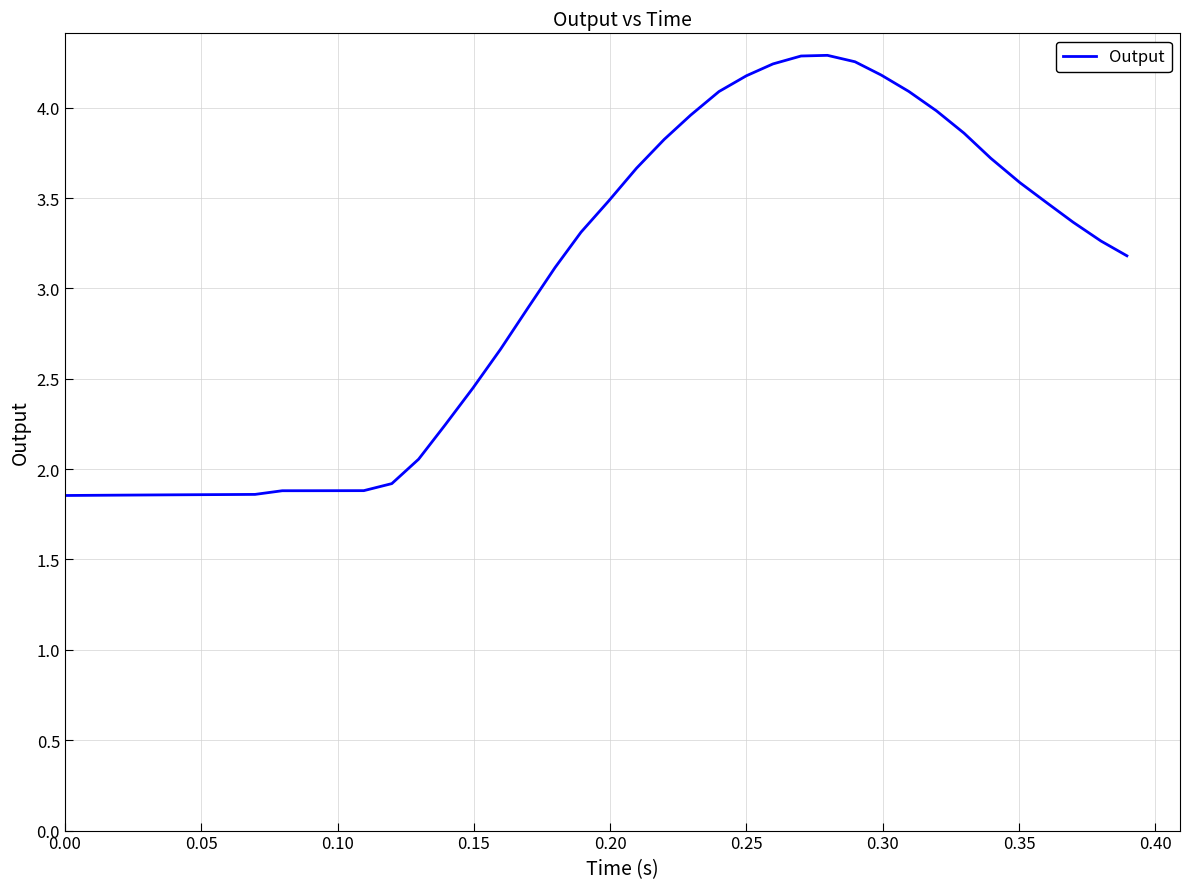

What is the sum of all values?

120.0